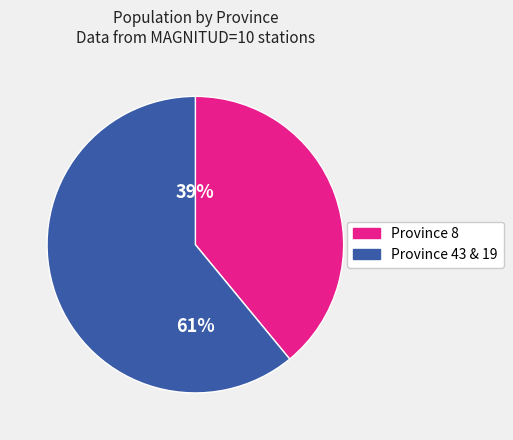

Does any single category account for the majority?

Yes